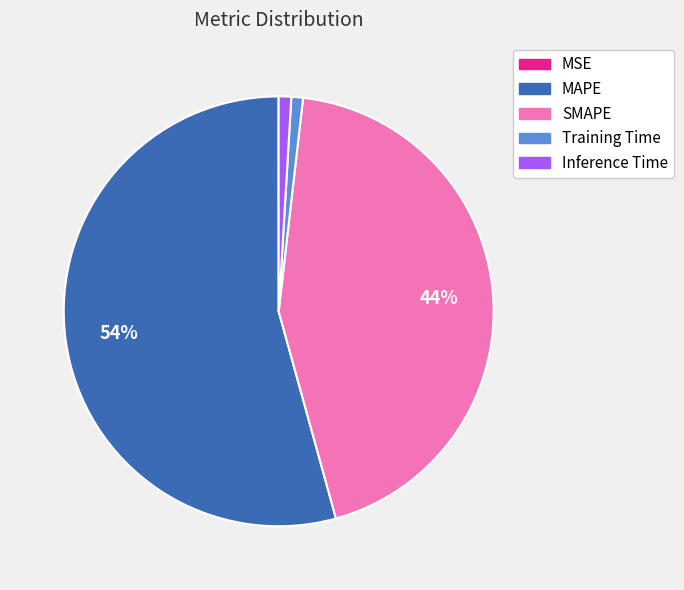

Does MAPE account for over 50% of the chart?

Yes